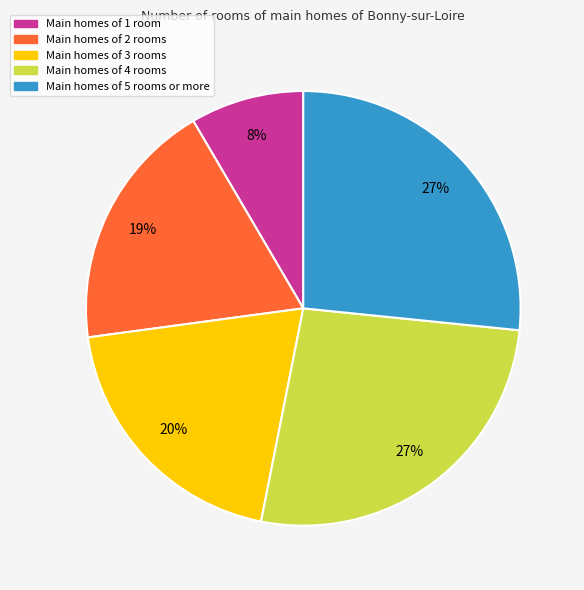

Is there a majority slice in this chart?

No